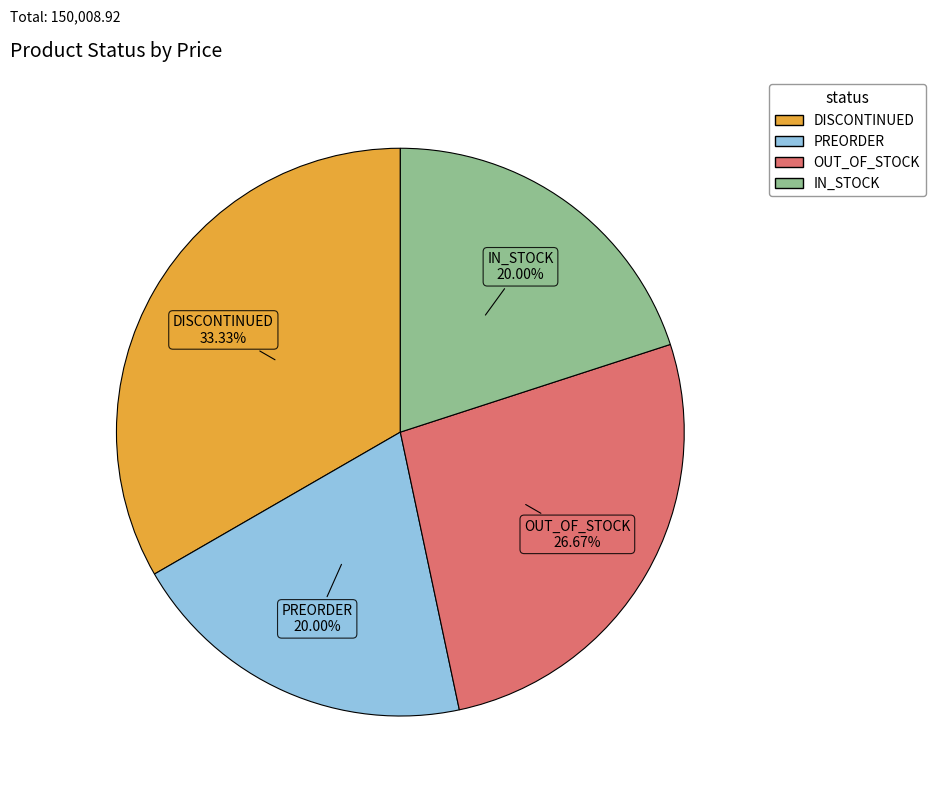

Is there a majority slice in this chart?

No